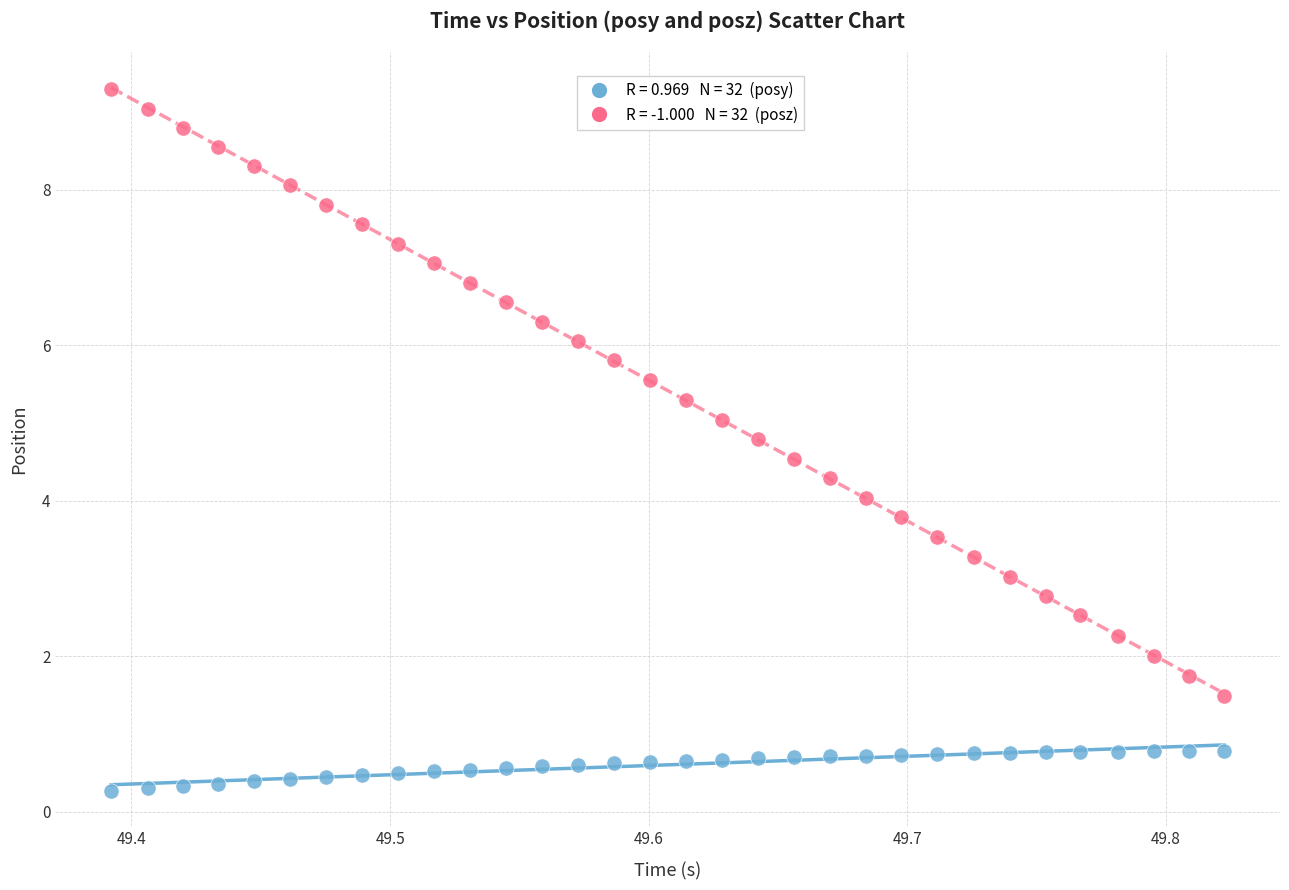

Across all data points, what is the range of Y values (max minus min)?

9.0